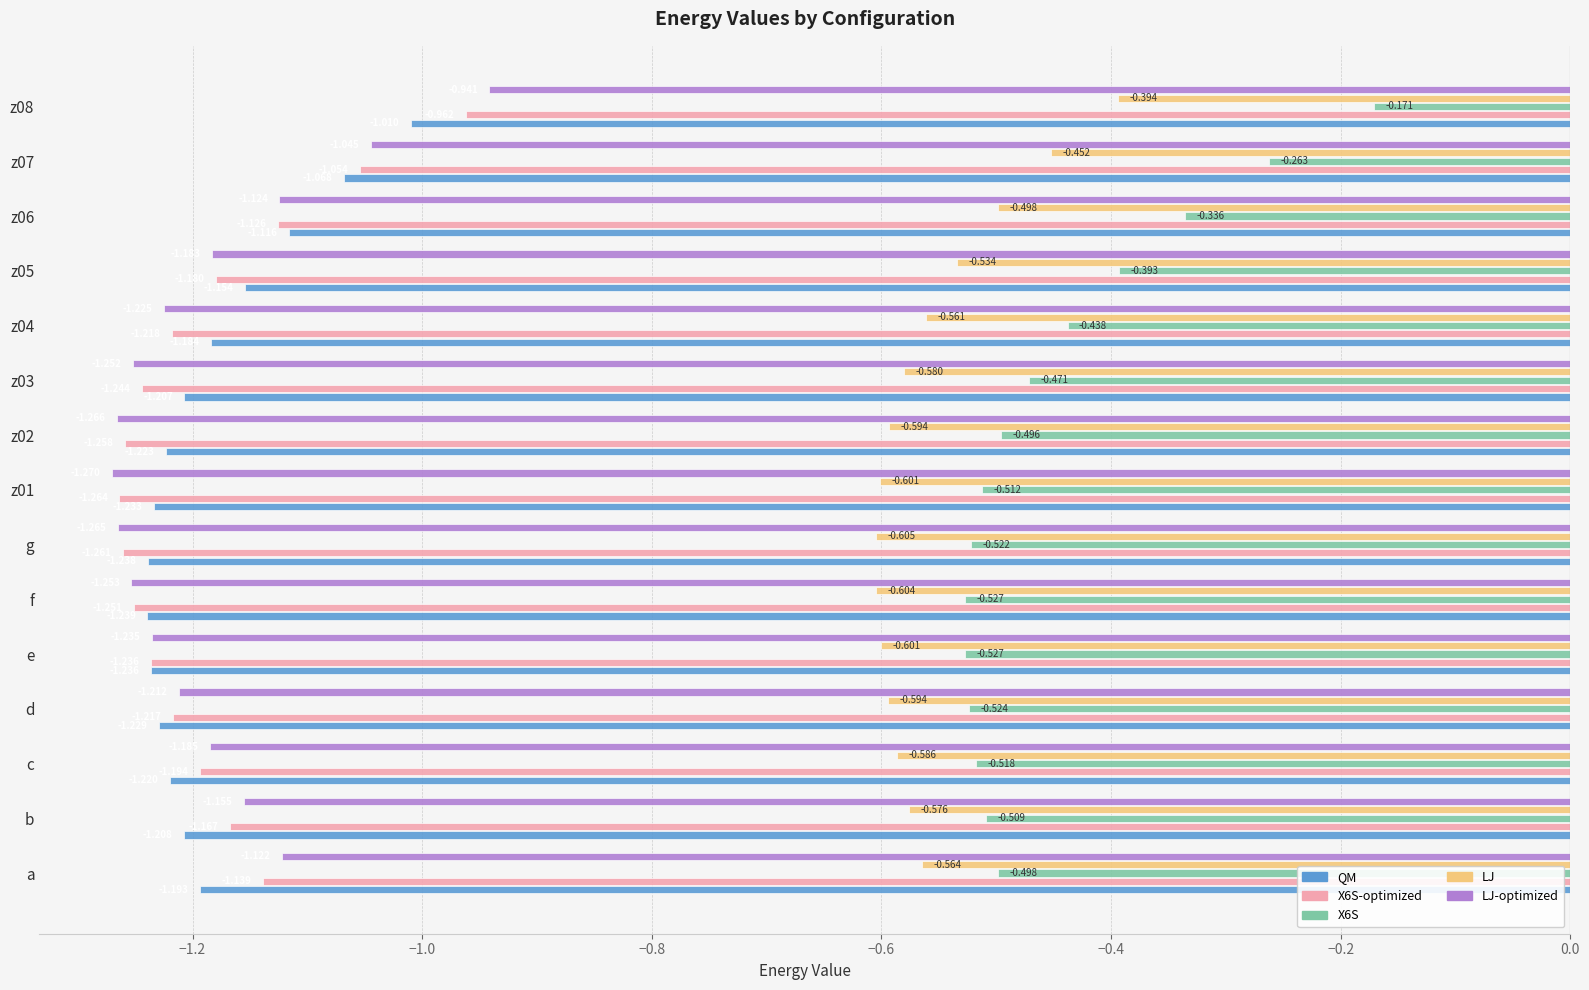

Is the value of LJ-optimized at c greater than the value of X6S-optimized at c?

Yes